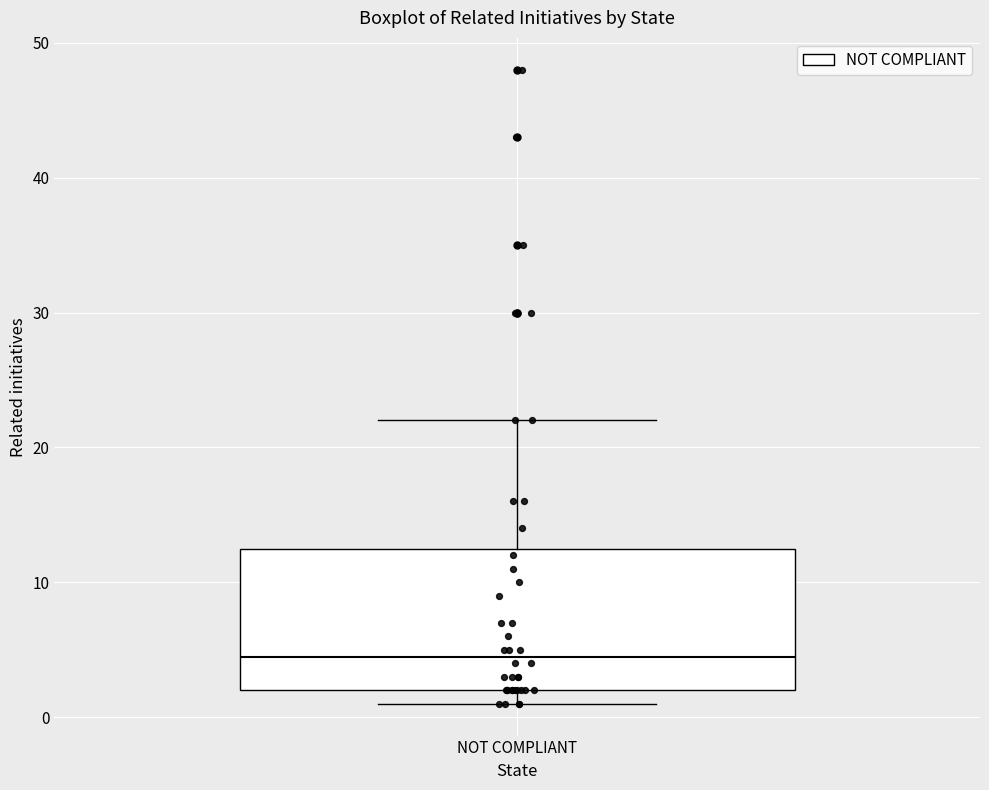

Transcribe this box plot: give where the median line is, the range the box spans, and where the two whiskers end, as read against the y-axis. The values are not printed on the chart, so give them approximately, as read against the axis.

median 5, box 2 to 13, whiskers 1 to 22